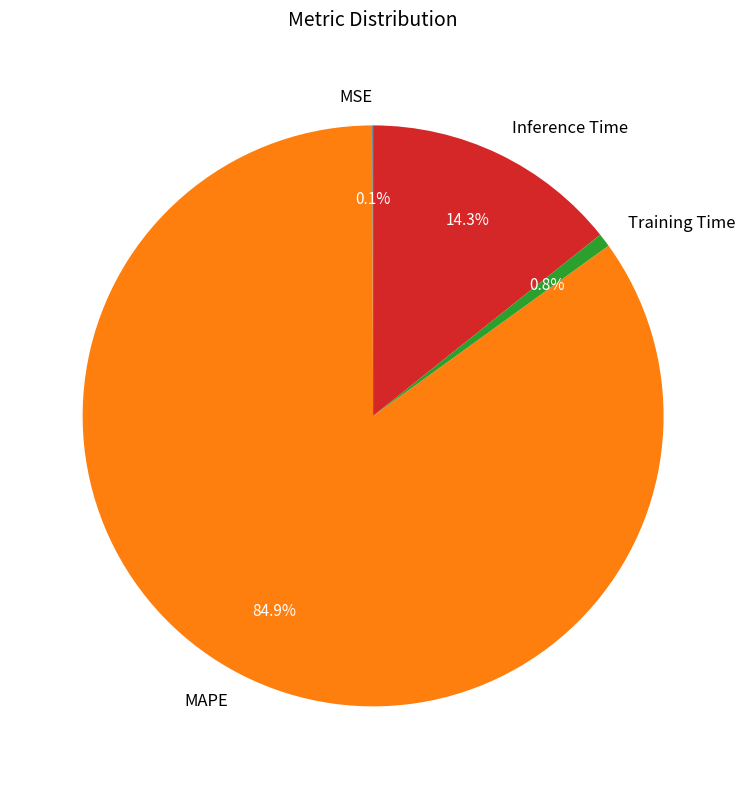

Which category has the biggest portion of the pie?

MAPE